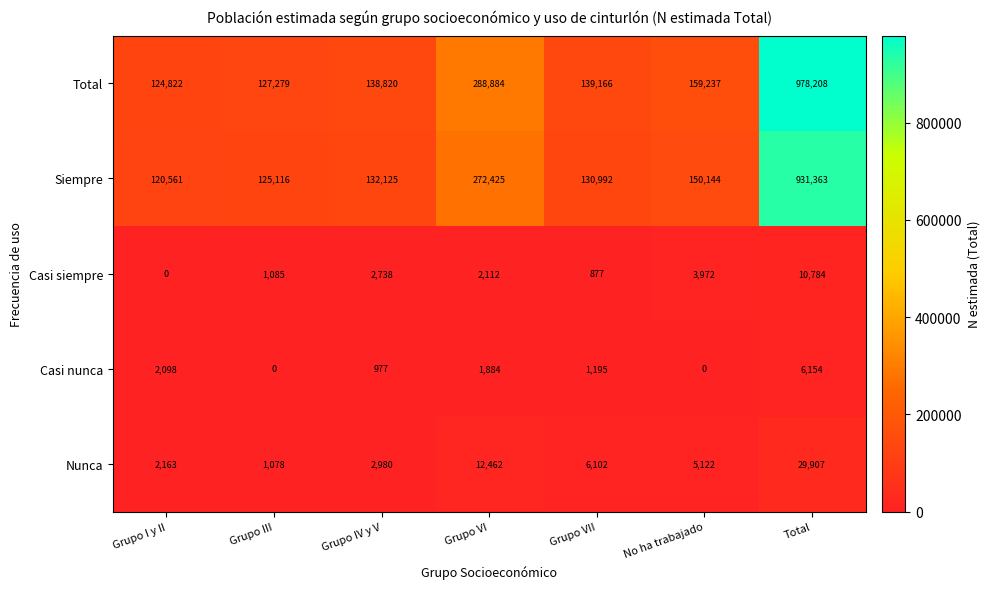

What value does the Nunca series have at Grupo VI, to the nearest 10?

12460